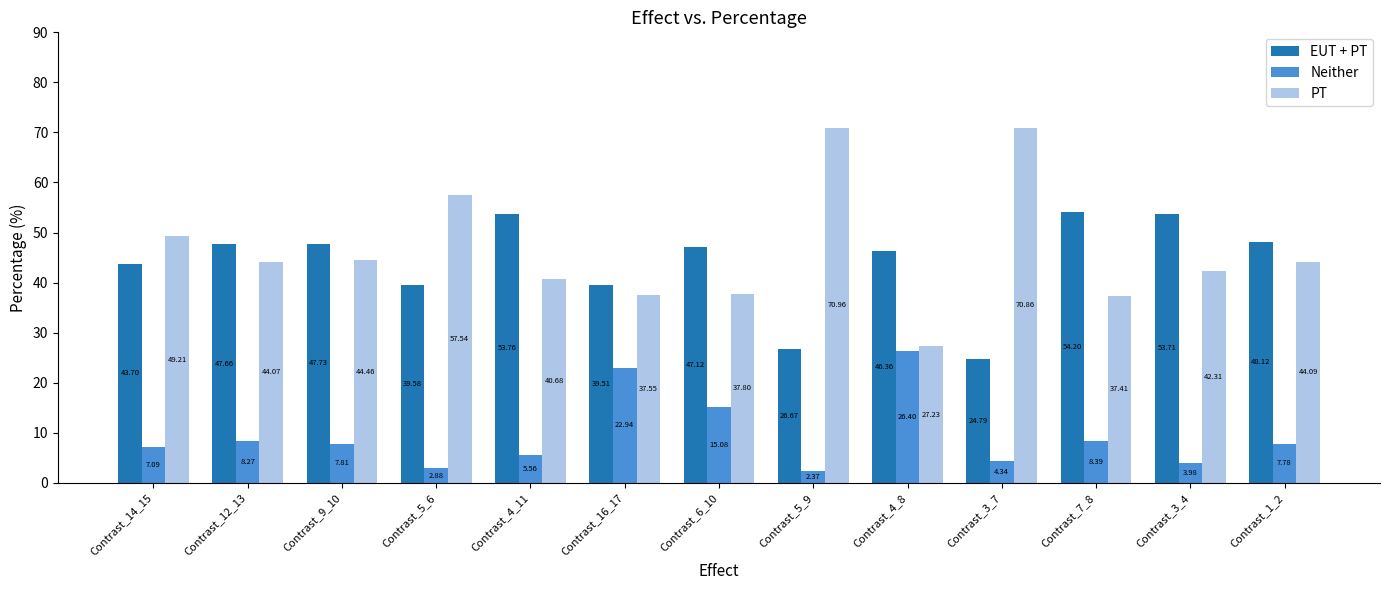

What is the sum of the EUT + PT values at Contrast_7_8 and Contrast_9_10?

101.9